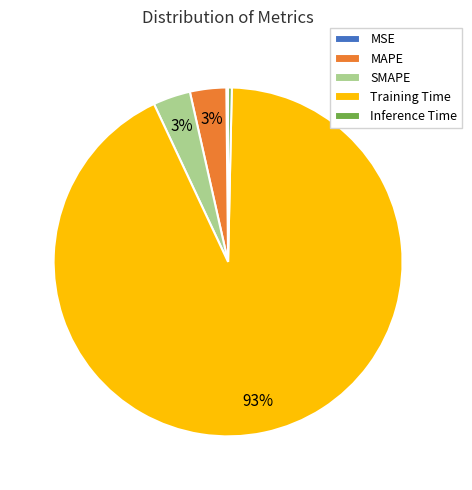

To the nearest percent, what is the difference between the Inference Time and MAPE slice percentages?

3%